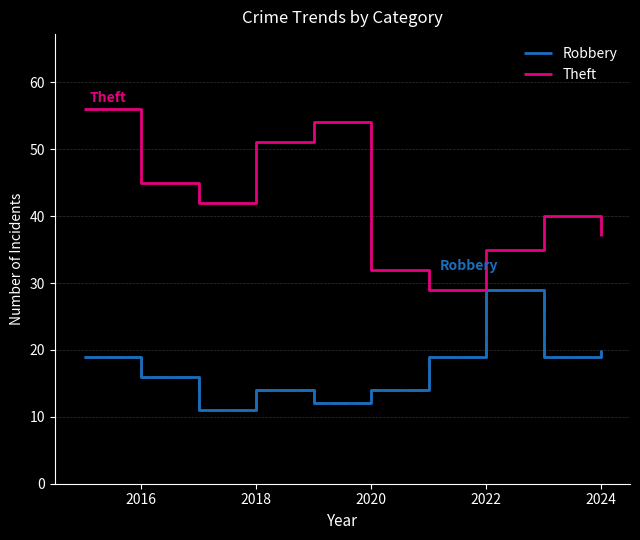

What is the maximum value shown in the chart?

56